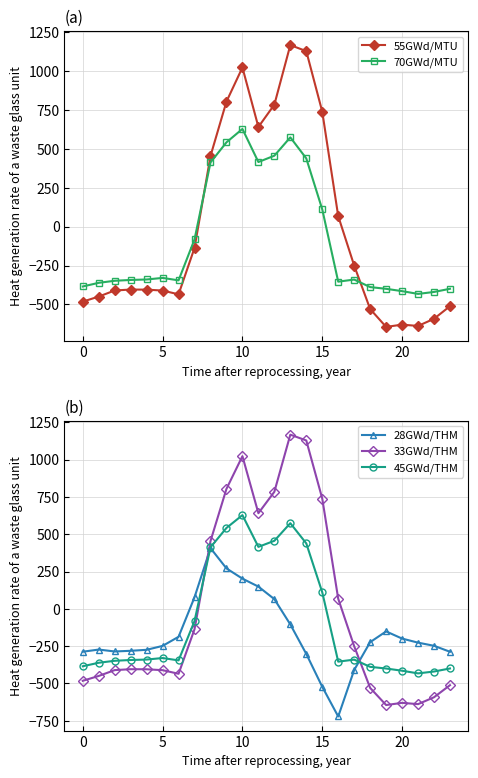

Read the 33GWd/THM value at 22.

-592.3